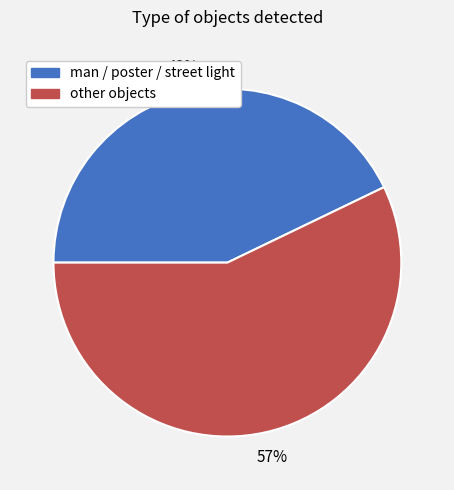

Does any single category account for the majority?

Yes